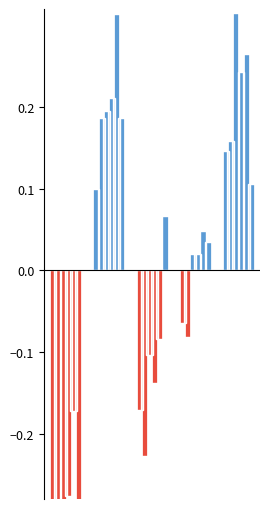

How many bars are there in each group?

6